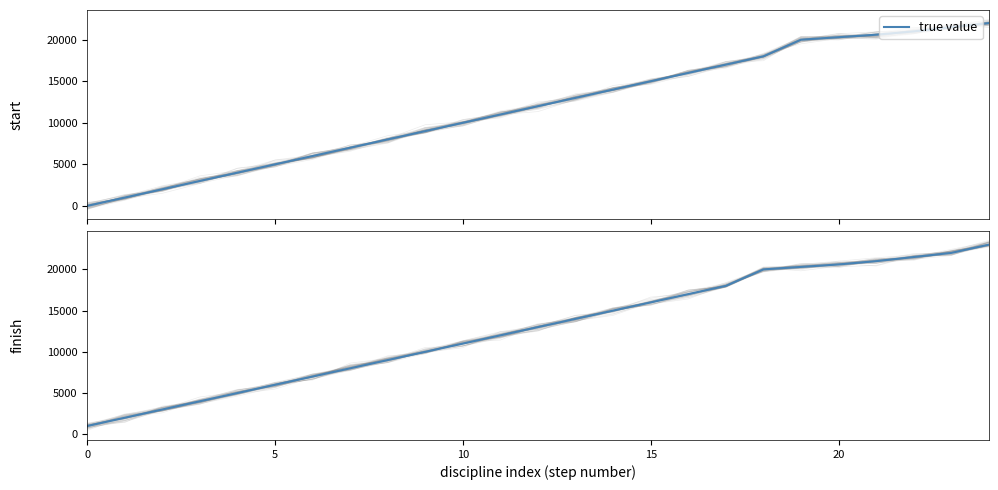

How many lines are shown in the chart?

1